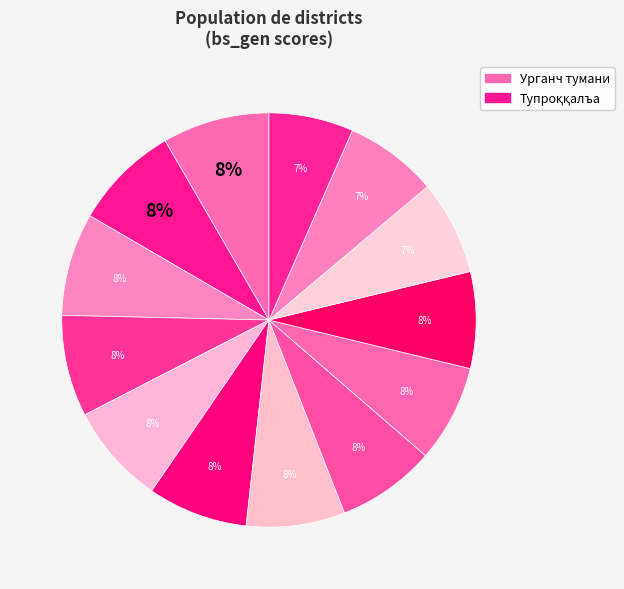

Count the number of slices in the pie.

13